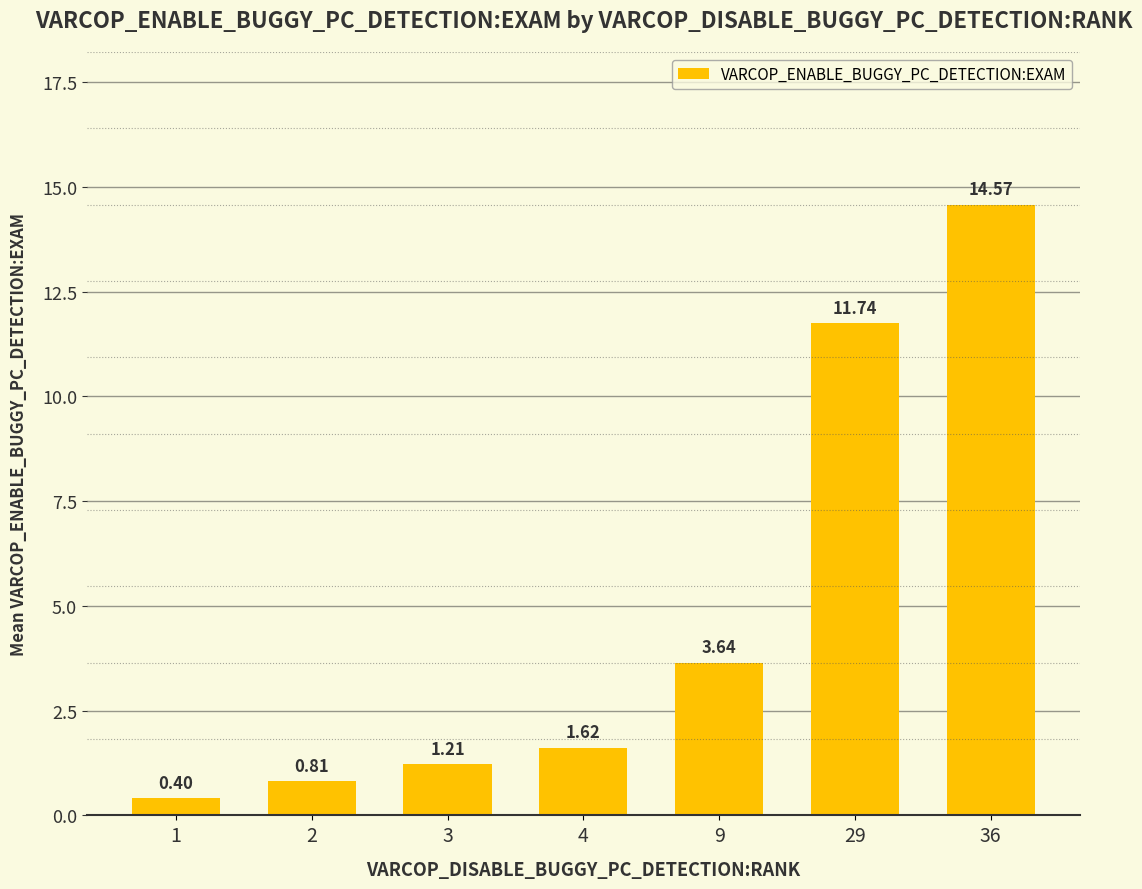

What is the smallest value displayed?

0.4